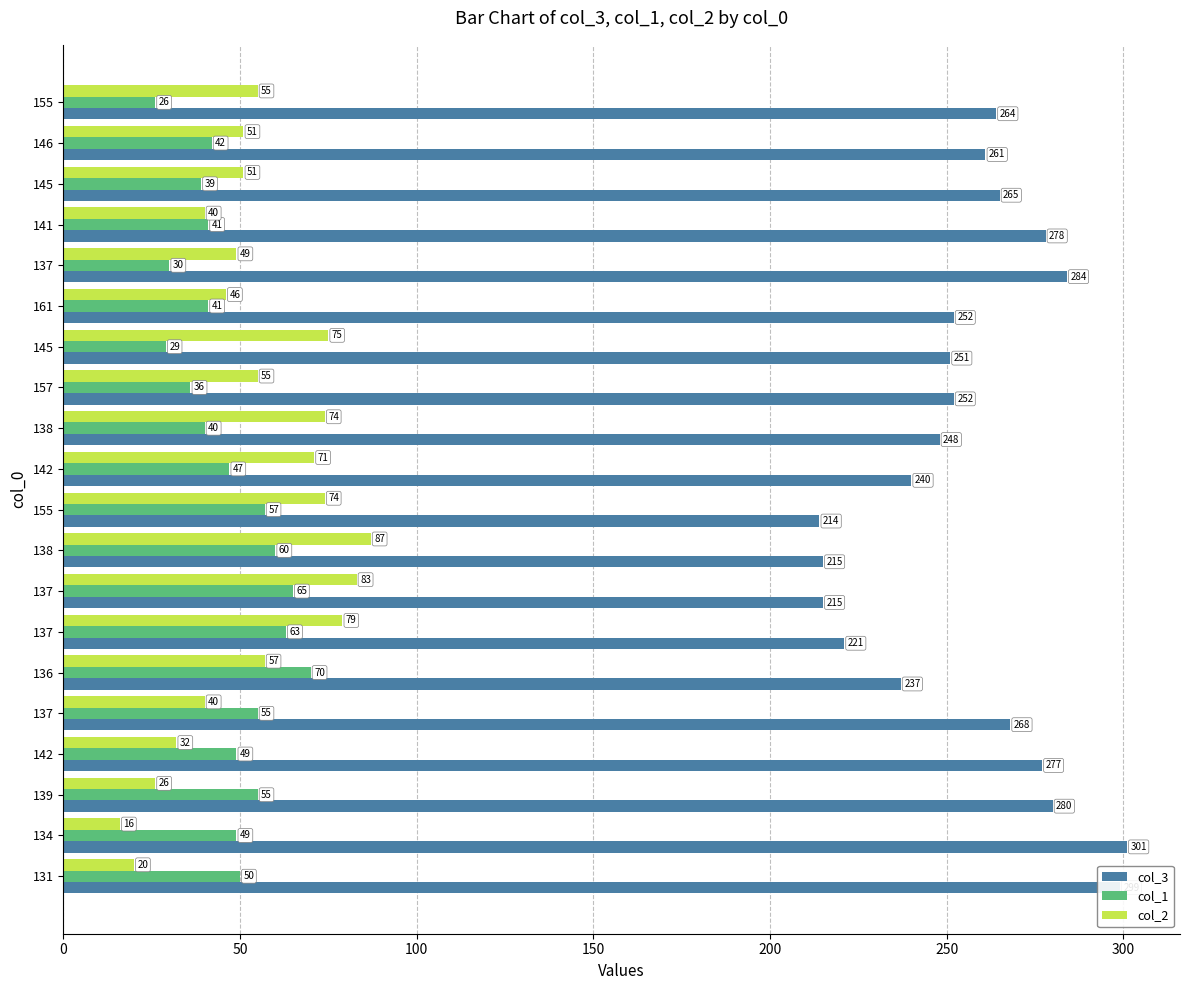

Reading left to right, transcribe all the data shown in this chart.

col_3: 264	261	265	278	284	252	251	252	248	240	214	215	215	221	237	268	277	280	301	299
col_1: 26	42	39	41	30	41	29	36	40	47	57	60	65	63	70	55	49	55	49	50
col_2: 55	51	51	40	49	46	75	55	74	71	74	87	83	79	57	40	32	26	16	20